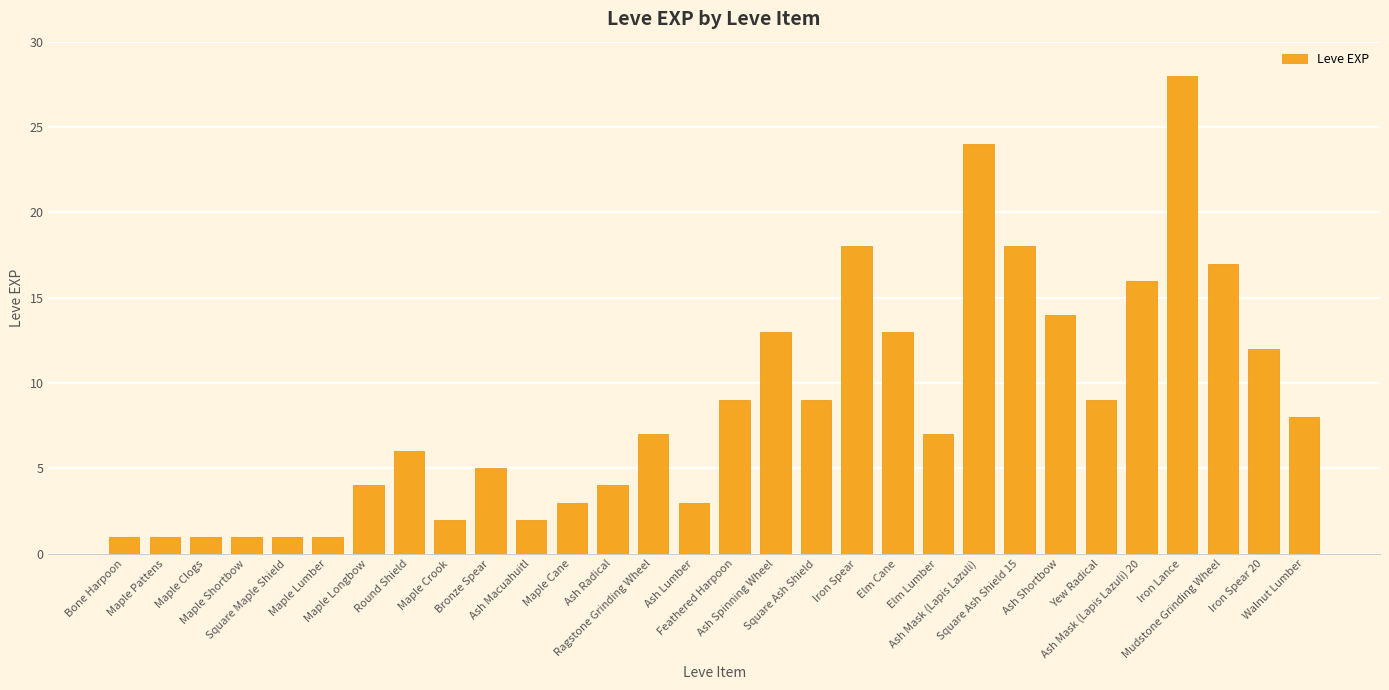

Between Iron Lance and Ash Macuahuitl, which is larger?

Iron Lance